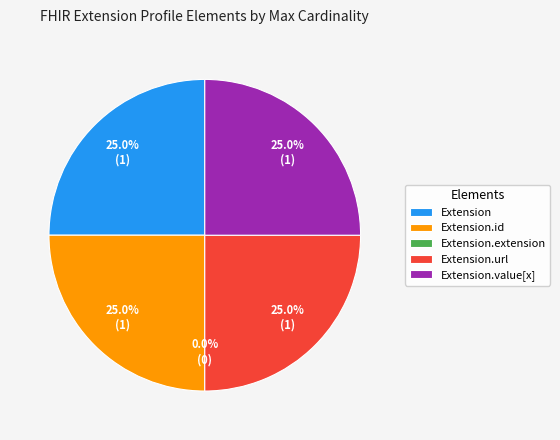

Is there any slice that represents more than half of the pie?

No